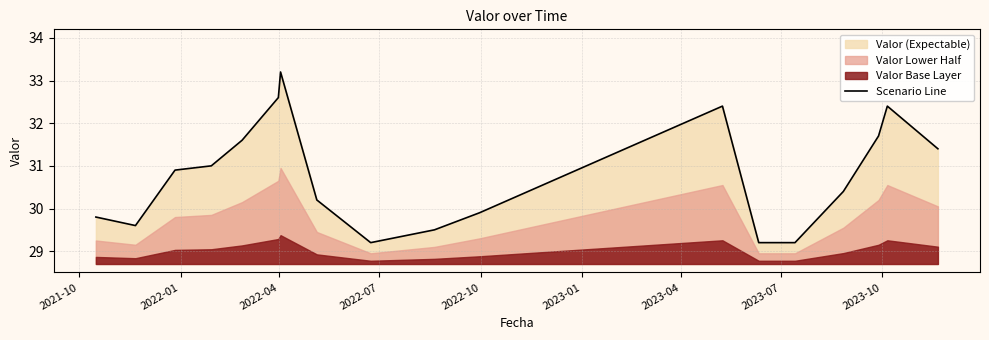

What is the highest value of the Scenario Line series?

33.2